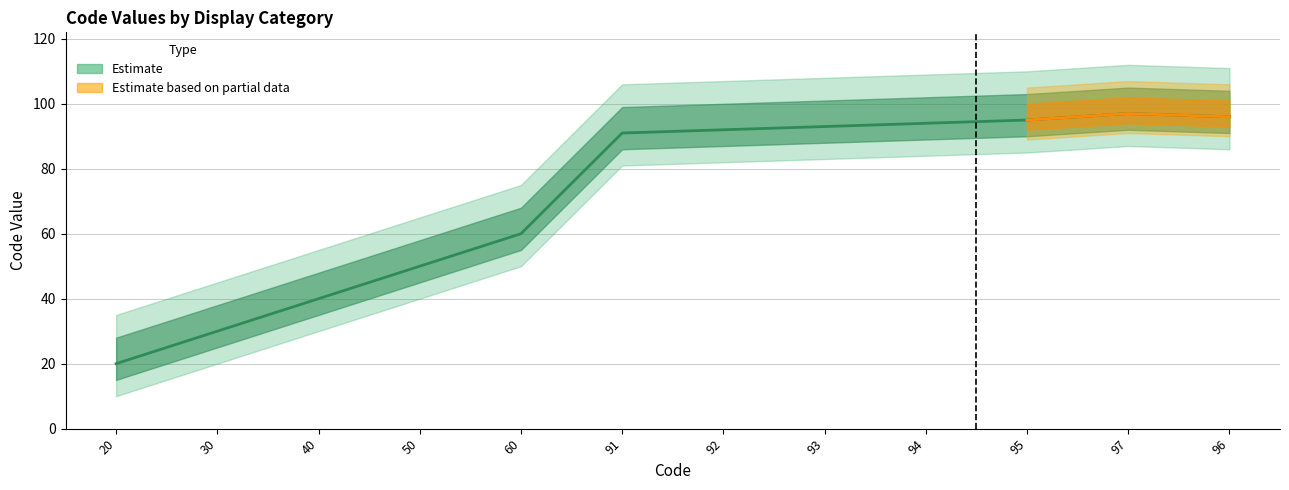

True or false: Code_mid has a value of 150 at 91.

False